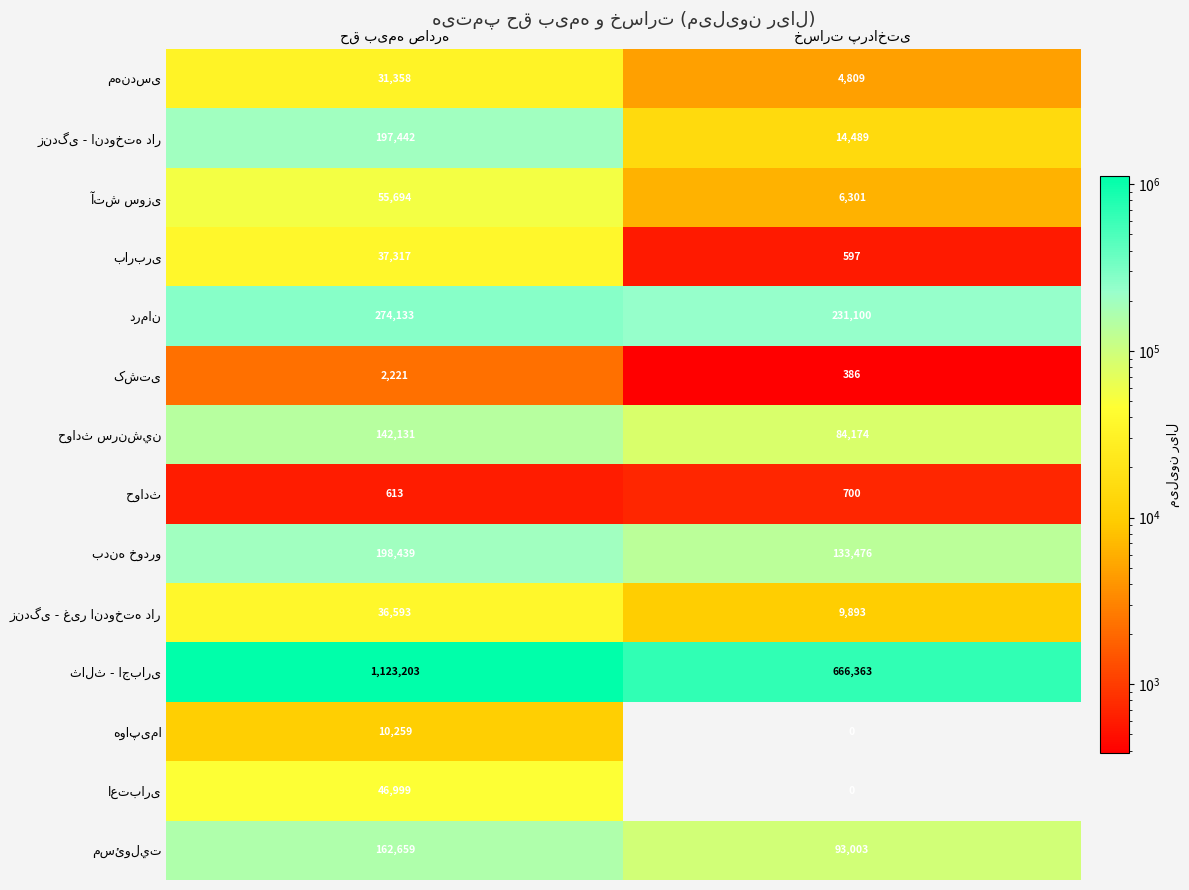

Where is زندگی - غیر اندوخته دار nearest to the value 23243?

حق بیمه صادره